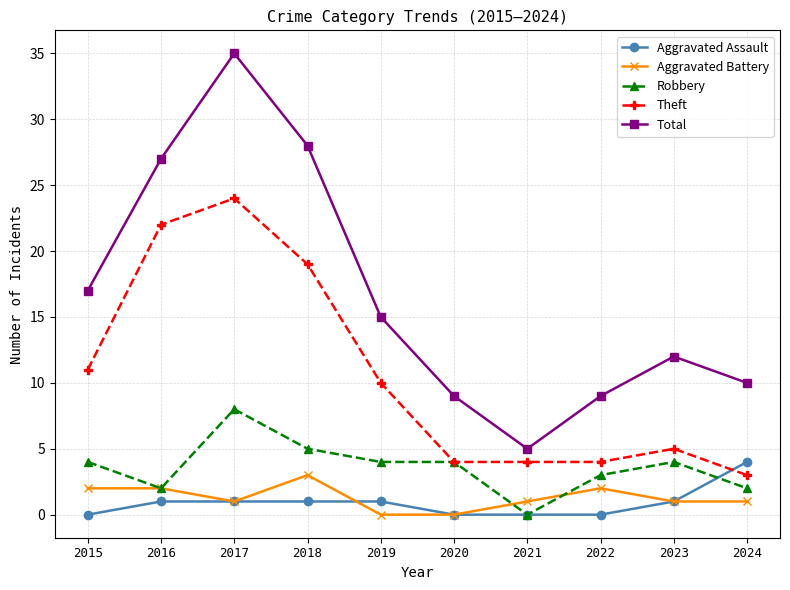

In Total, how many points are lower than both neighbors (excluding endpoints)?

1